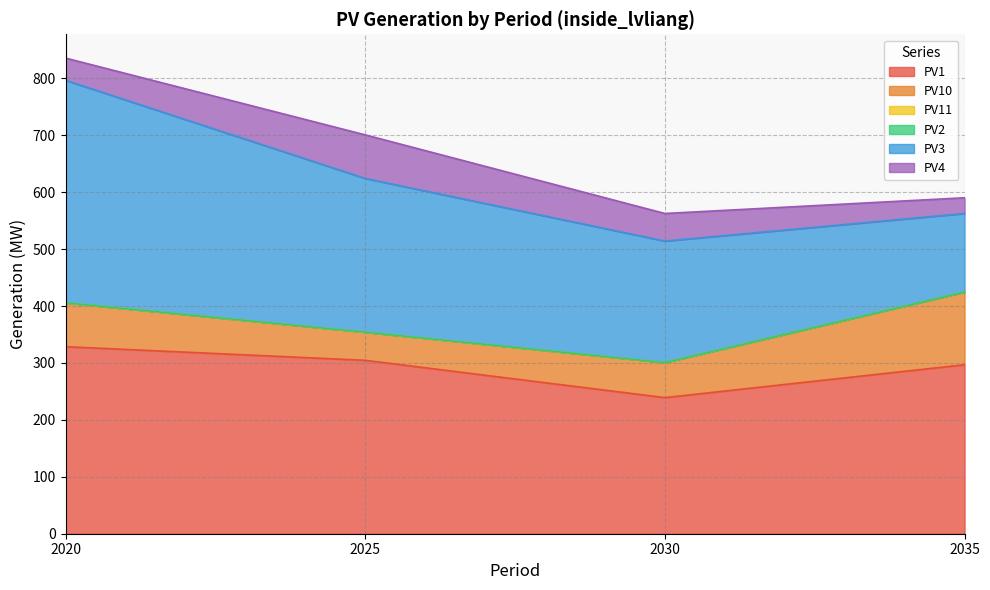

What is the sum of the PV11 values at 2035 and 2020?

0.2